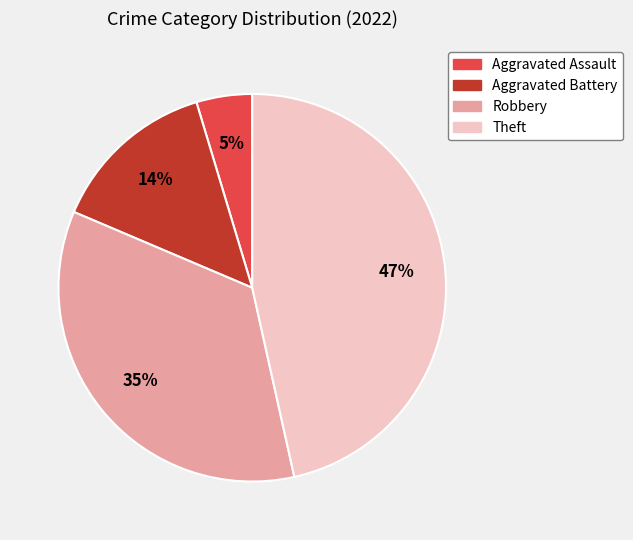

To the nearest percent, what is the average slice percentage?

25%